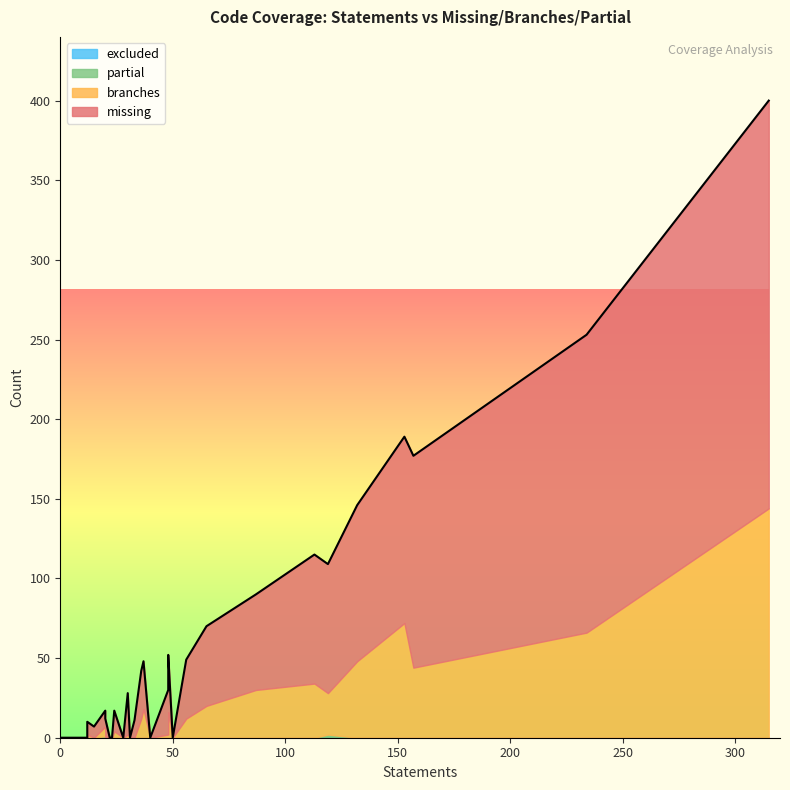

What is the average value of the branches series?

14